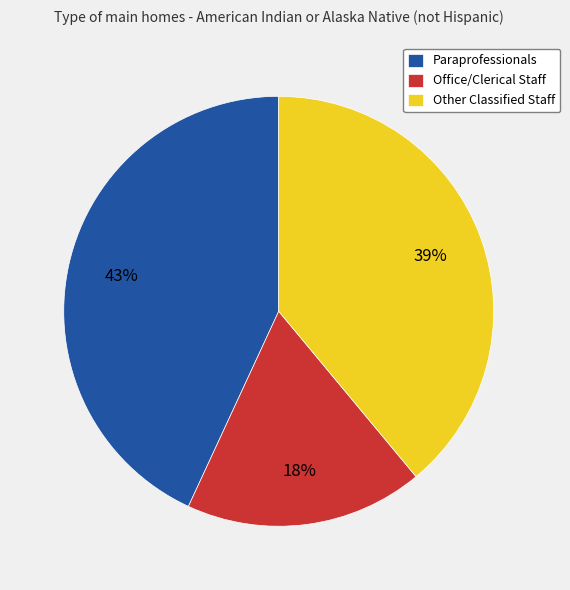

Count the number of slices in the pie.

3